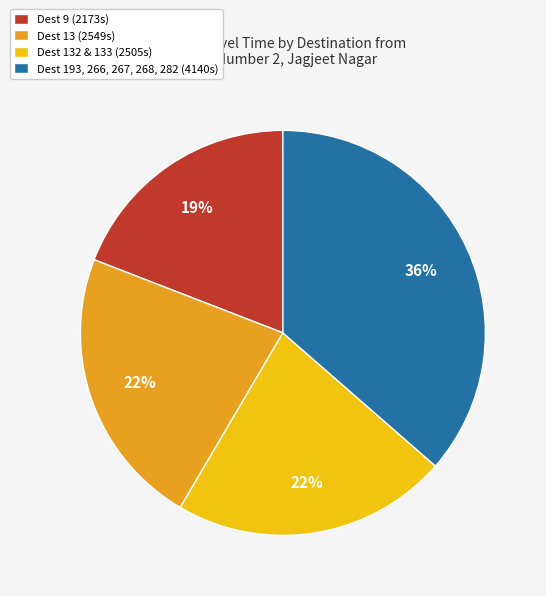

Is there a majority slice in this chart?

No